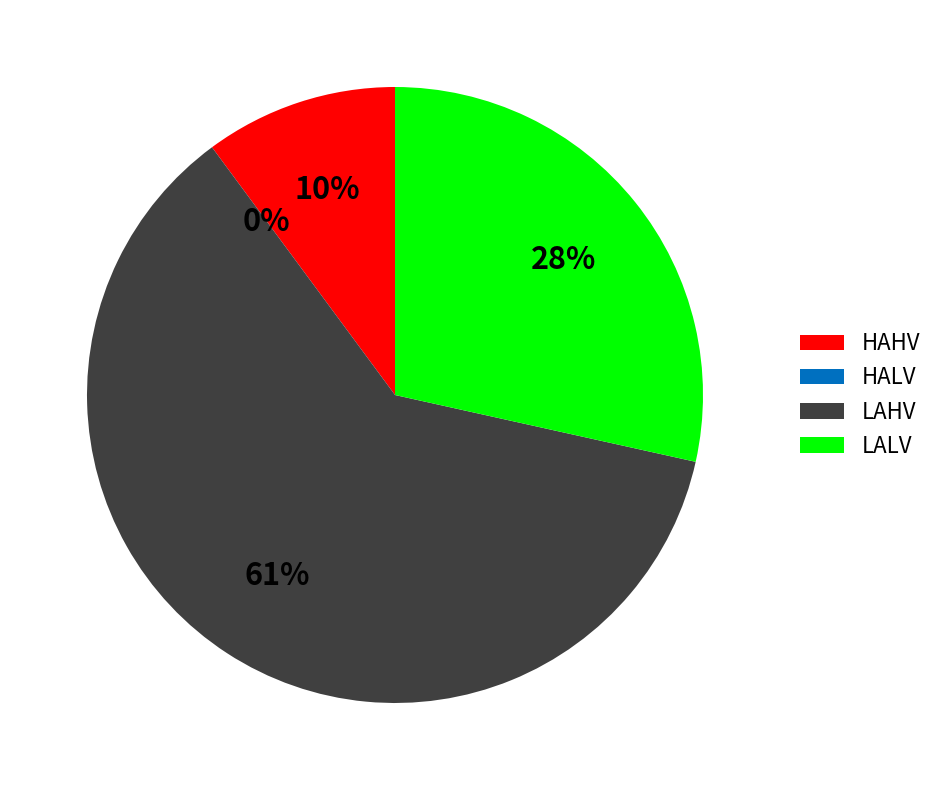

Which has a higher value, LAHV or HALV?

LAHV